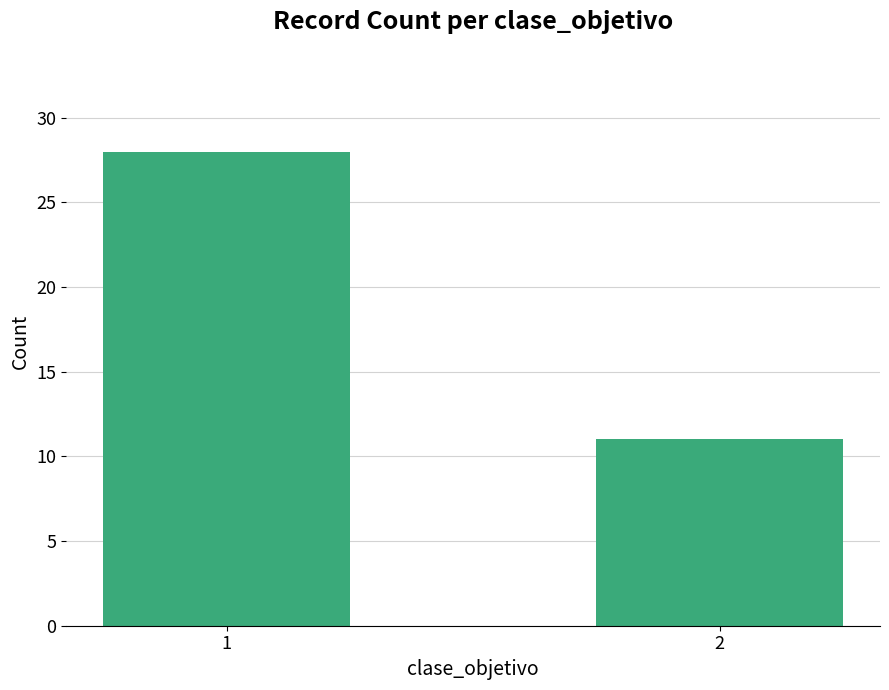

What is the value of the 1st bar from the left?

28